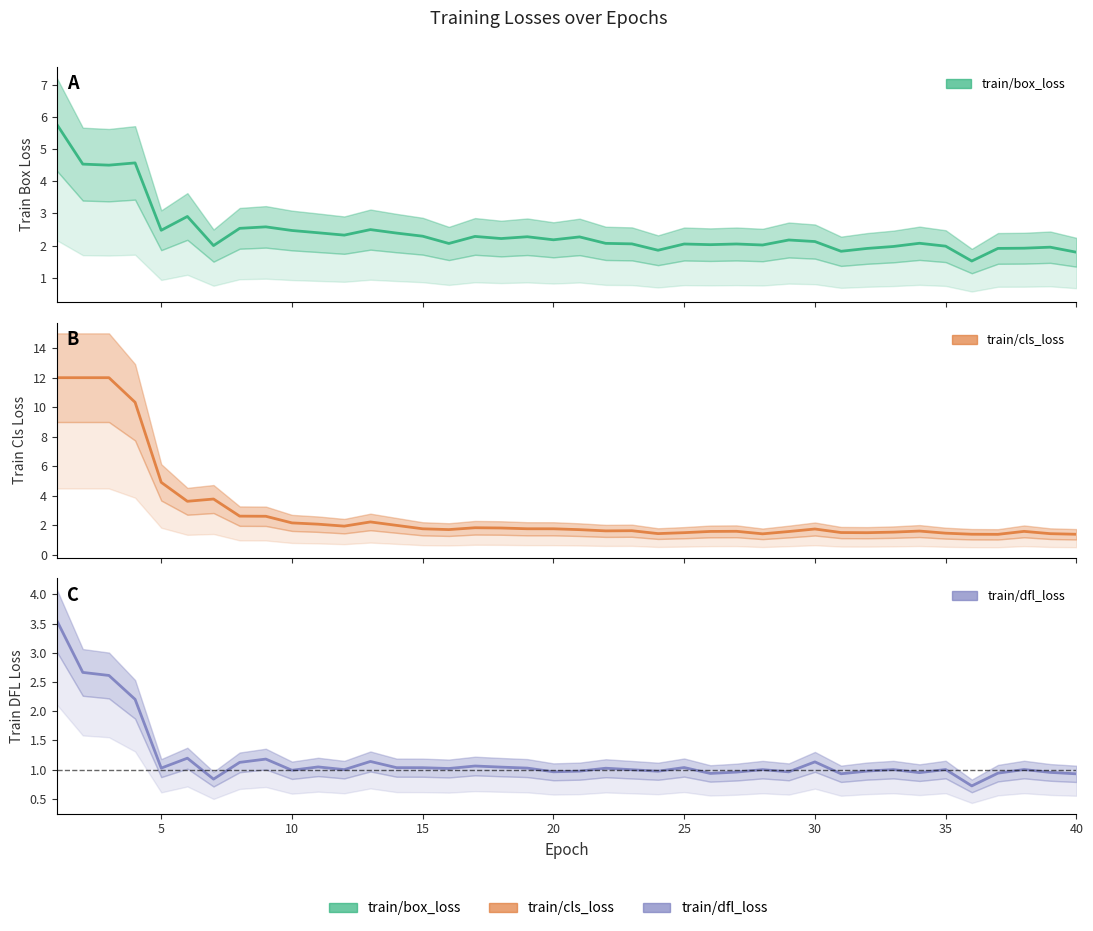

What is the difference between the maximum and minimum values in the train/box_loss series?

4.3